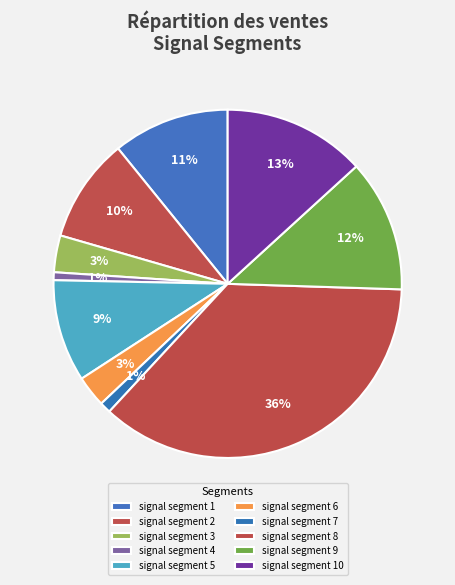

Is signal segment 2 the majority of the pie?

No